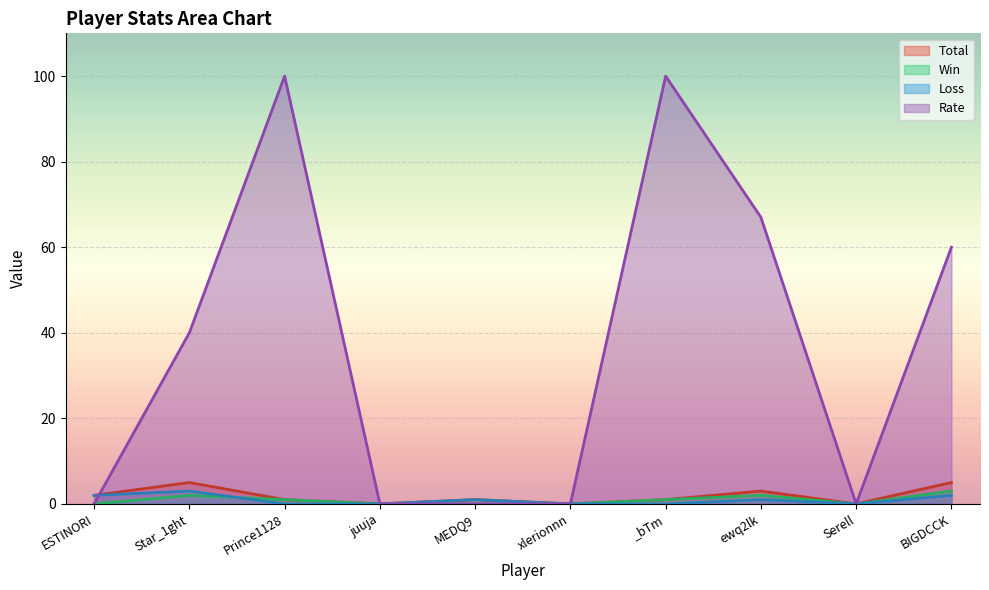

Rank the series by their maximum value, from lowest to highest.

Win, Loss, Total, Rate